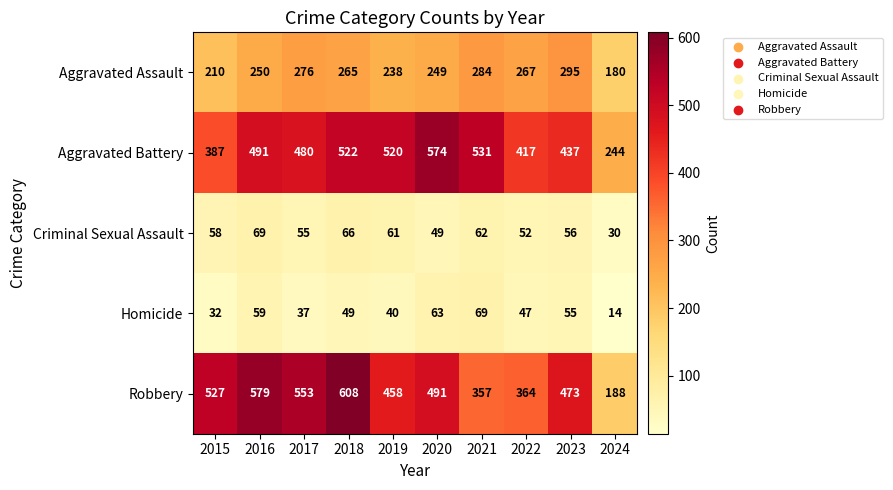

What is the minimum value for Aggravated Battery?

244